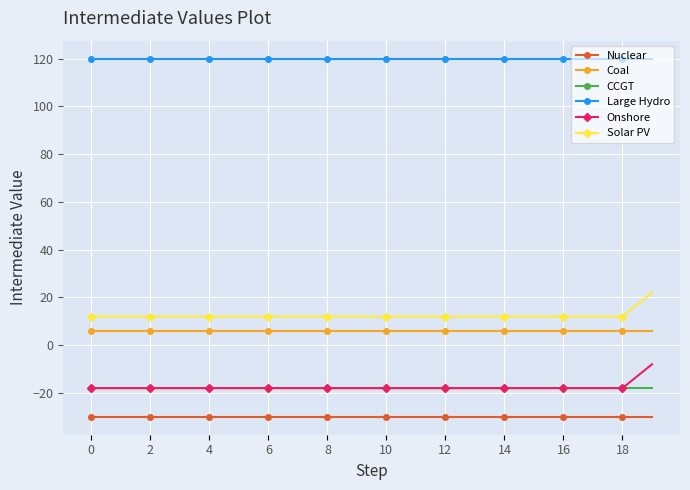

True or false: Nuclear and Large Hydro intersect in this chart.

False